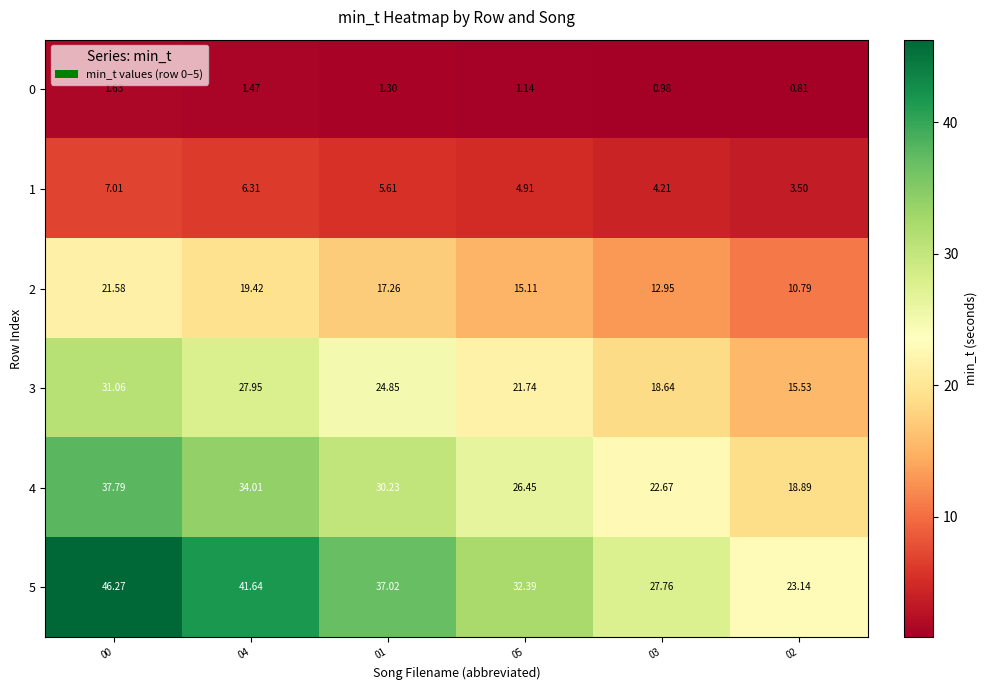

Is the value of 4 at 02 greater than the value of 1 at 03?

Yes